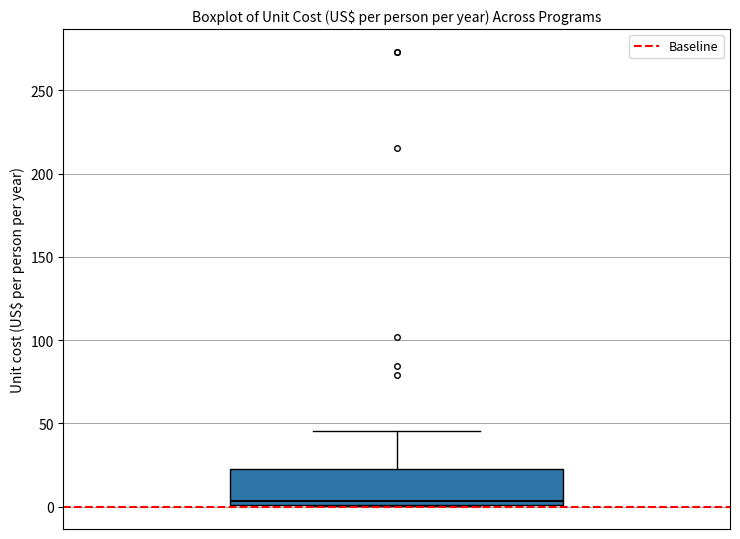

Transcribe this box plot: give where the median line is, the range the box spans, and where the two whiskers end, as read against the y-axis. The values are not printed on the chart, so give them approximately, as read against the axis.

median 5, box 0 to 25, whiskers 0 to 45